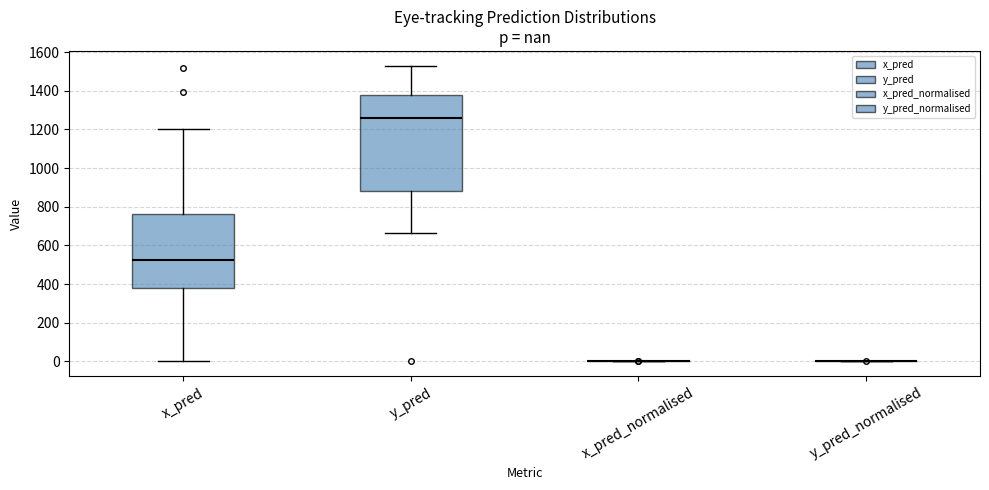

Reading left to right, transcribe this box plot: for each box, give where its median line is, the range the box spans, and where its two whiskers end, as read against the y-axis. The values are not printed on the chart, so give them approximately, as read against the axis.

x_pred: median 520, box 380 to 760, whiskers 0 to 1200
y_pred: median 1260, box 880 to 1380, whiskers 660 to 1520
x_pred_normalised: box collapsed to a line at 0, whiskers 0 to 0
y_pred_normalised: box collapsed to a line at 0, whiskers 0 to 0